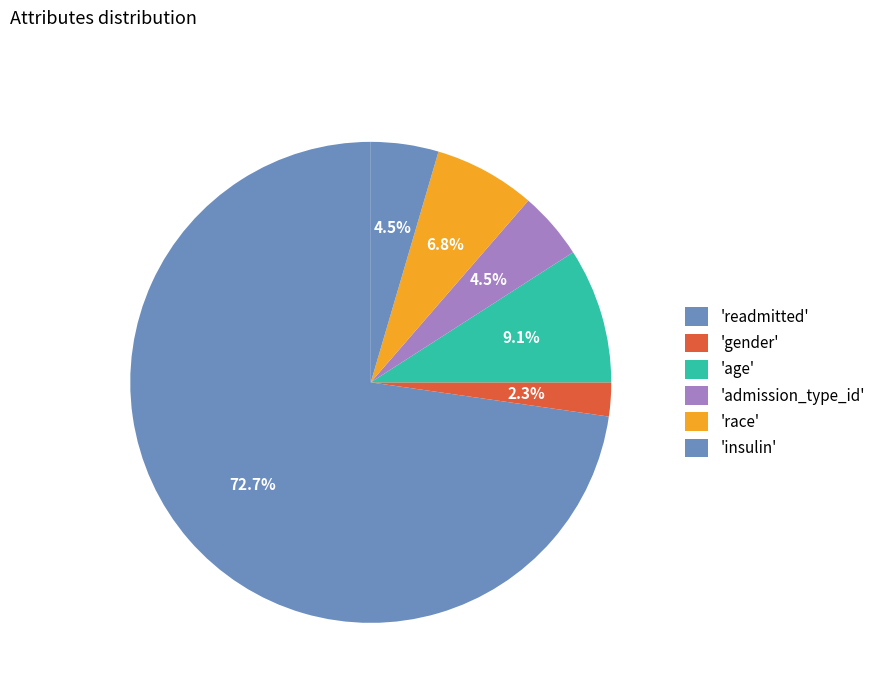

How many slices are in this pie chart?

6